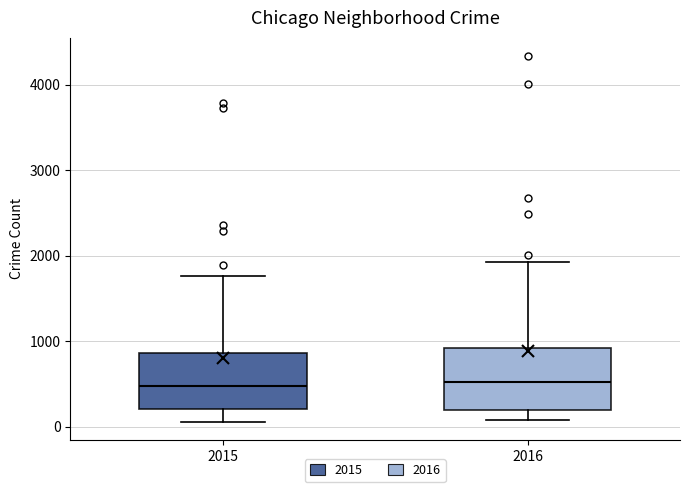

Reading left to right, read every box against the y-axis: the position of its median line, the range the box covers, and the ends of its whiskers. The values are not printed on the chart, so give them approximately, as read against the axis.

2015: median 500, box 200 to 900, whiskers 100 to 1800
2016: median 500, box 200 to 900, whiskers 100 to 1900